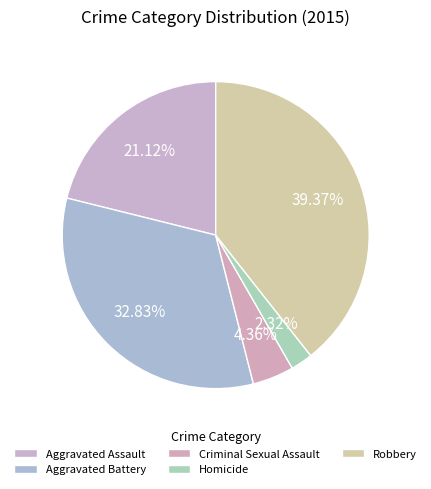

True or false: Robbery accounts for 39% of the total.

True